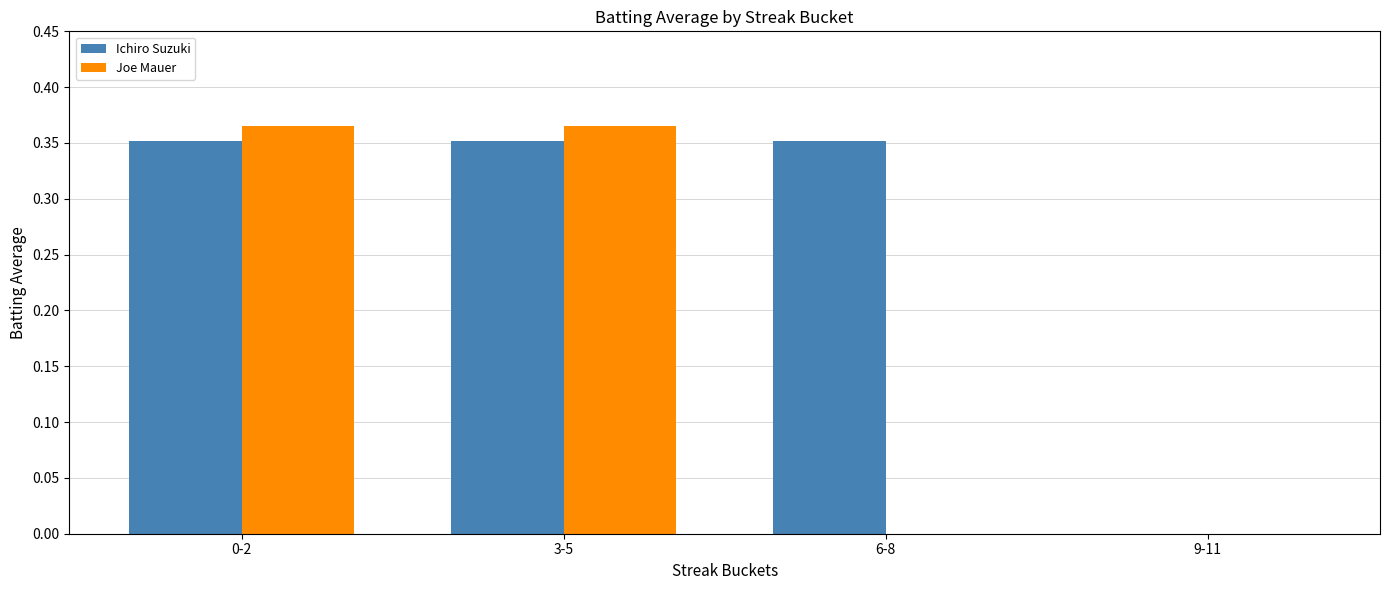

Between 0-2 and 9-11, which series saw the biggest shift?

Joe Mauer